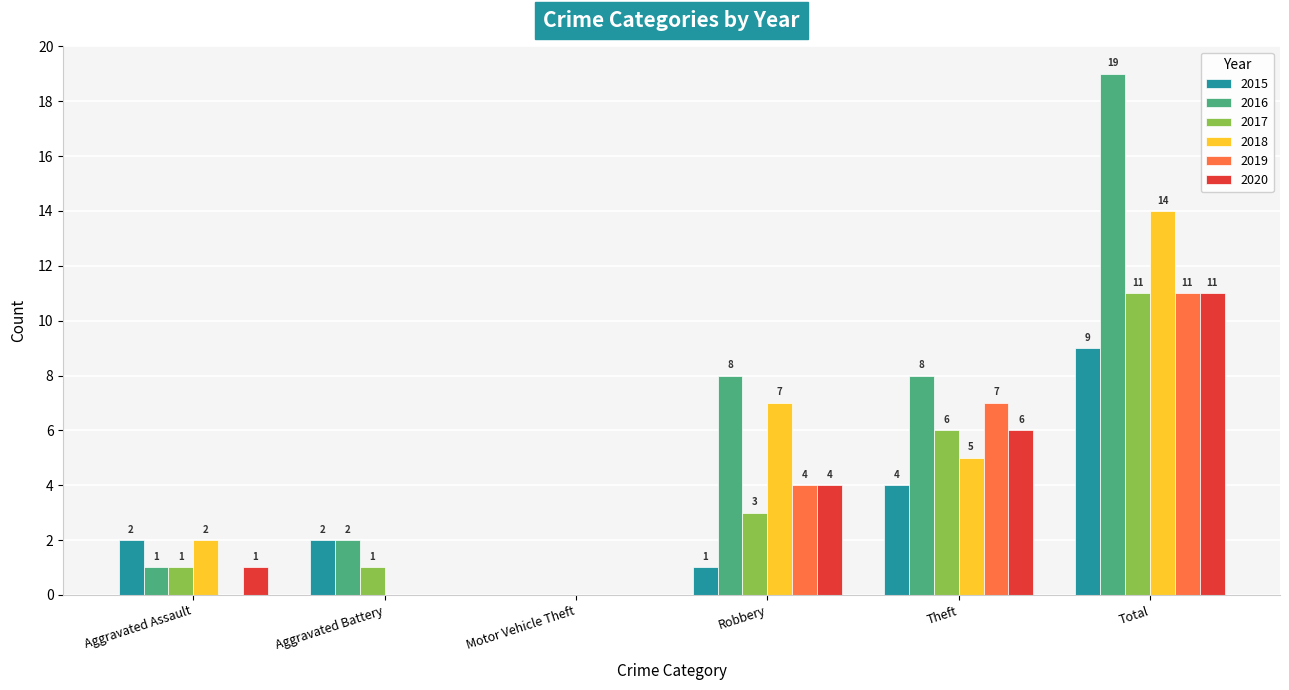

Which series changed the most between Aggravated Battery and Robbery?

2018